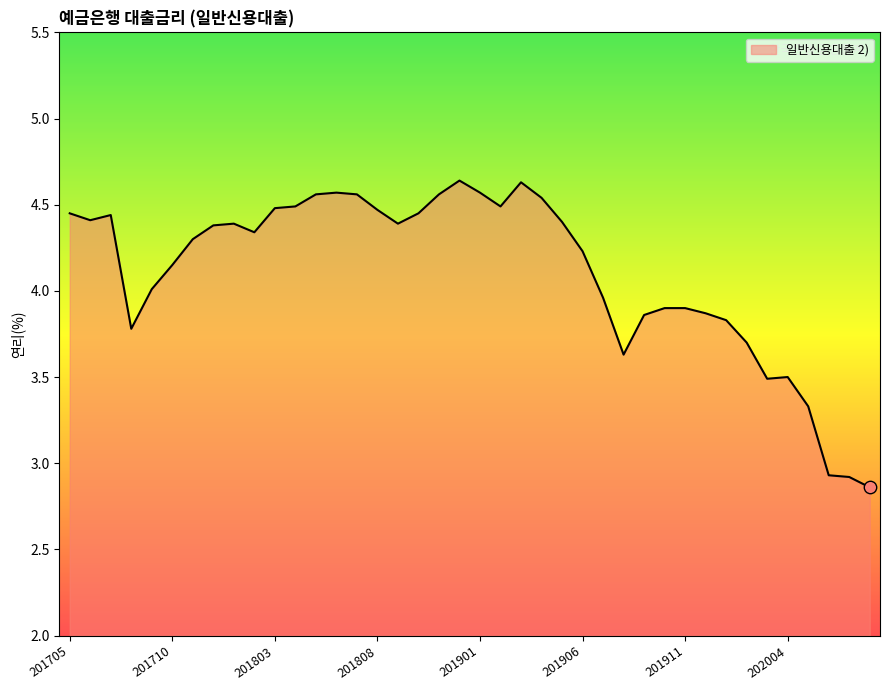

What is the difference between the maximum and minimum values?

1.8